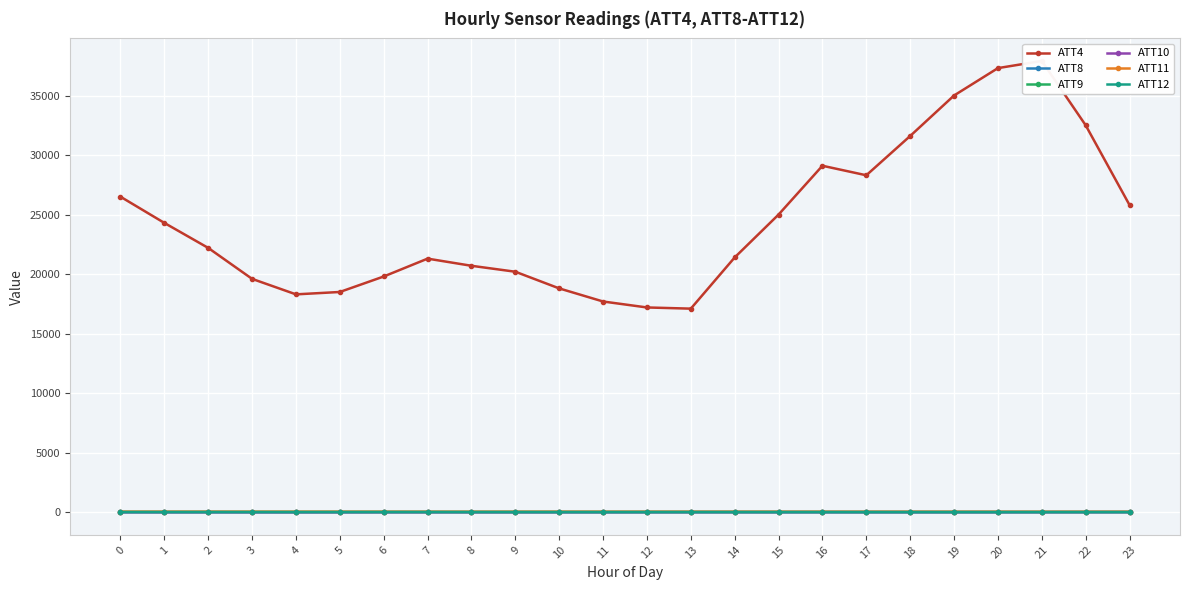

True or false: ATT8 and ATT9 cross at least once.

False